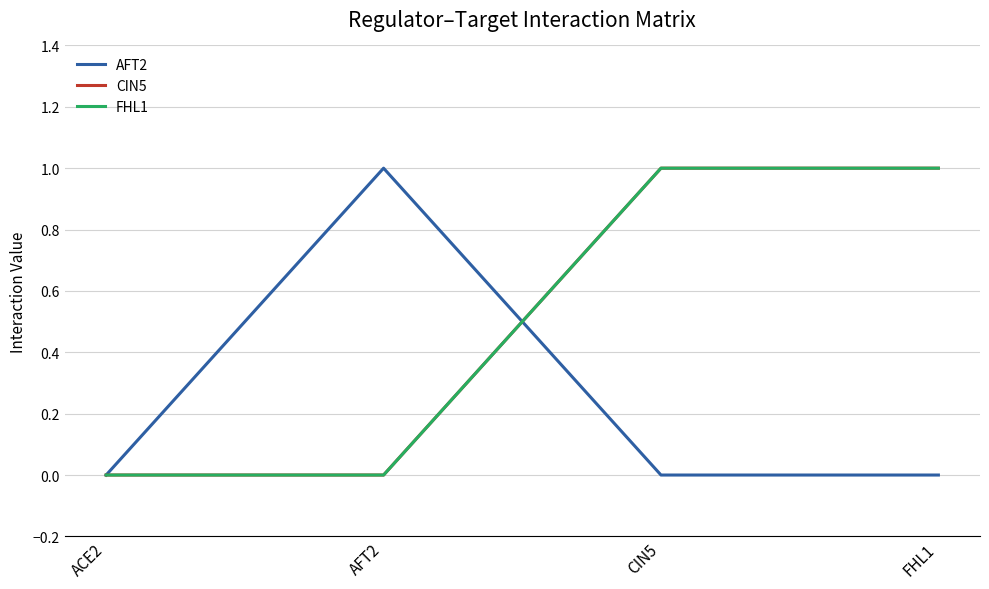

Does the chart have visible grid lines?

Yes